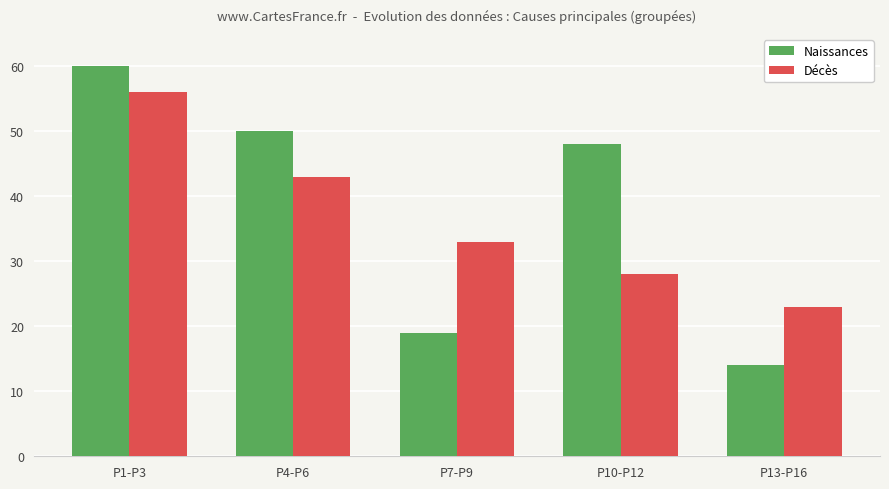

Reading left to right, list all the values displayed in this chart.

Naissances: P1-P3=60	P4-P6=50	P7-P9=19	P10-P12=48	P13-P16=14
Décès: P1-P3=56	P4-P6=43	P7-P9=33	P10-P12=28	P13-P16=23